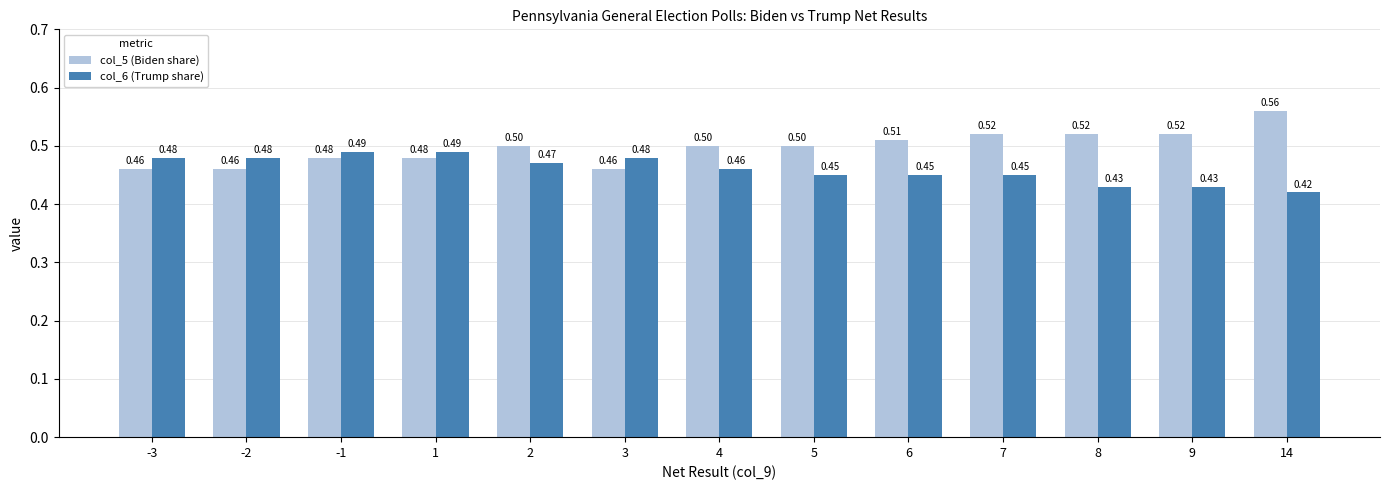

List the series in order of their peak value, highest first.

col_5 (Biden share), col_6 (Trump share)